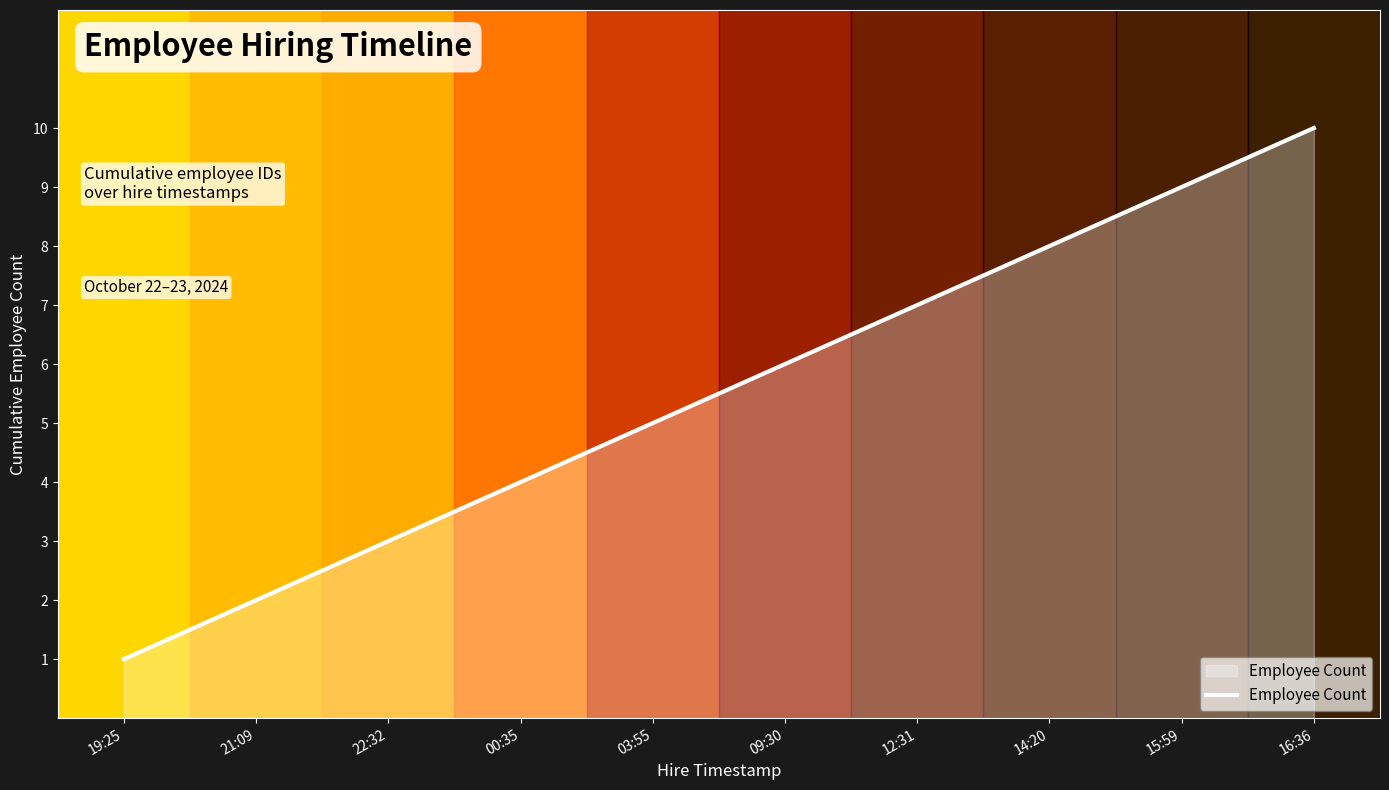

How many values are below 6?

5